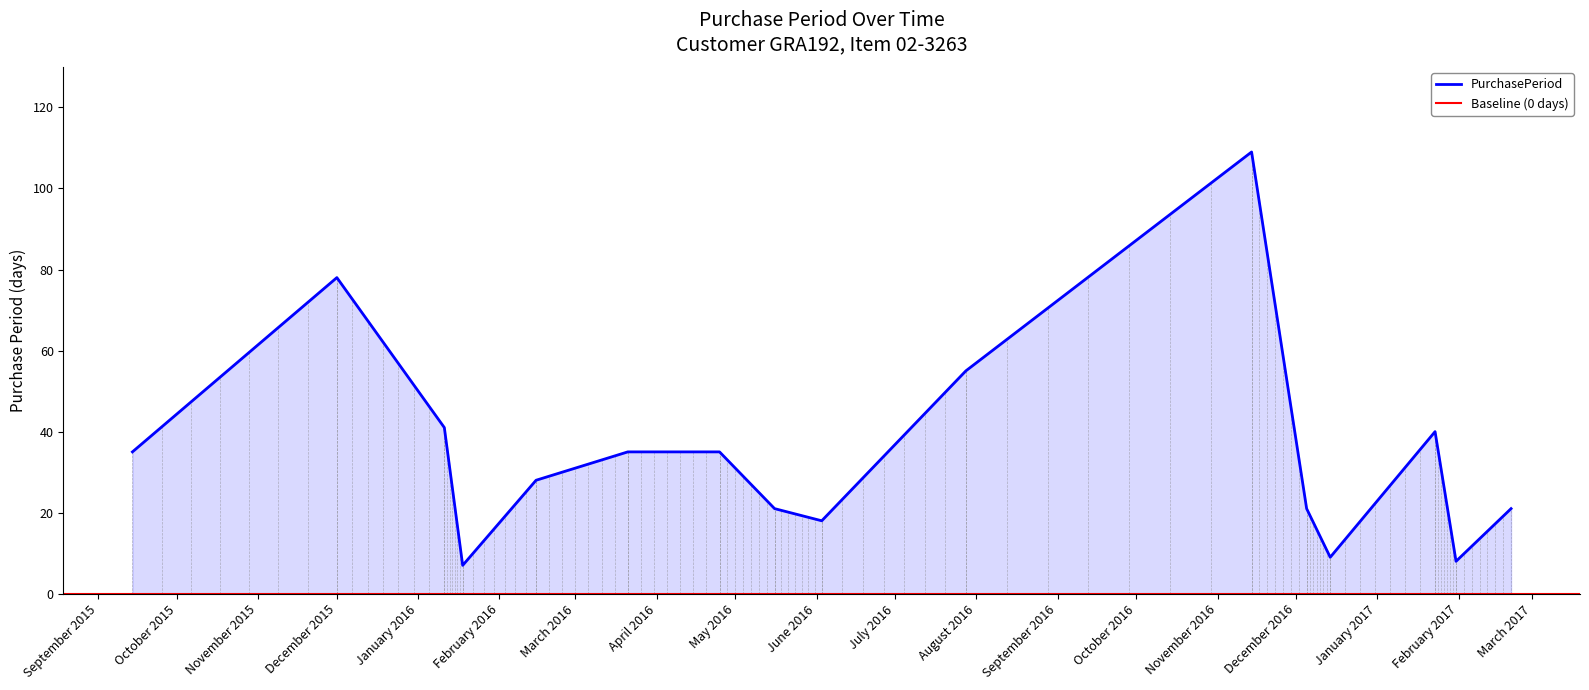

What is the sum of the values at 2016-01-11 and 2015-12-01?

119